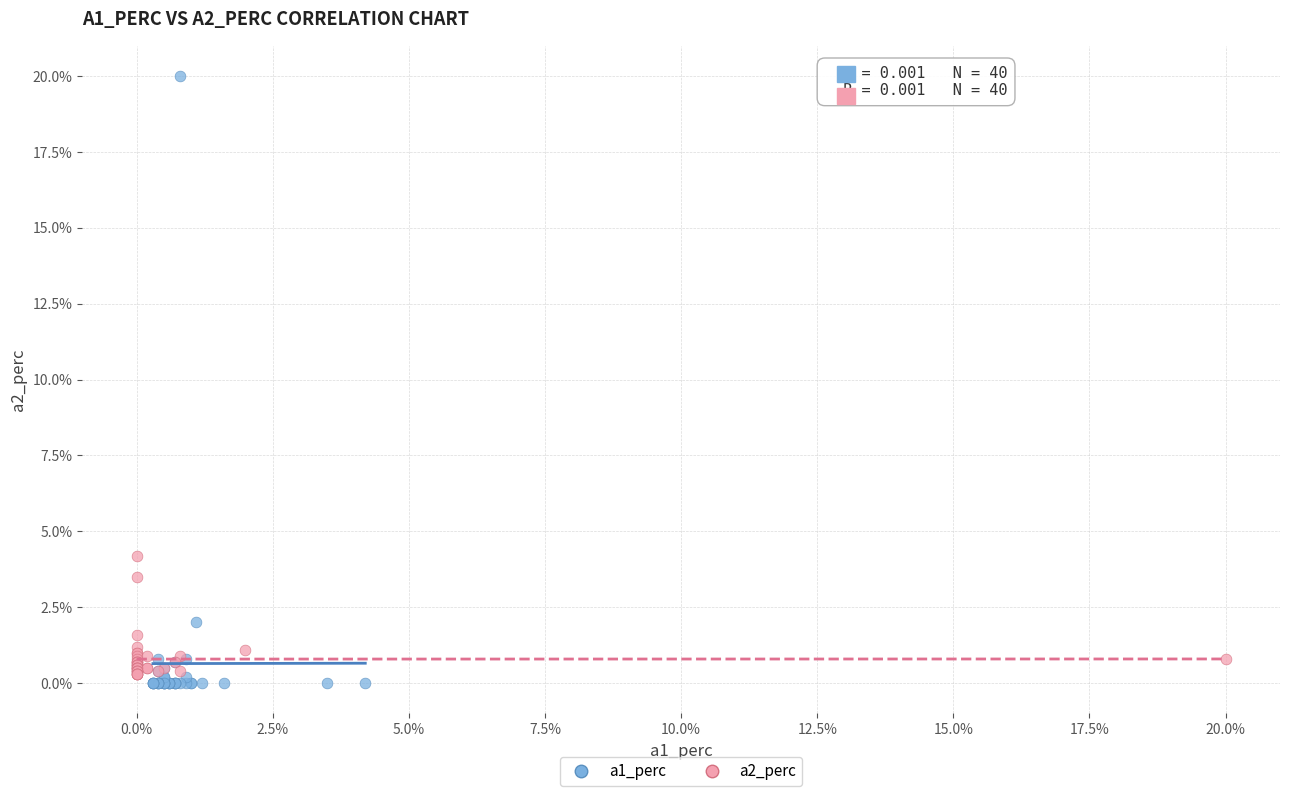

Which series has the widest spread of Y values?

a1_perc